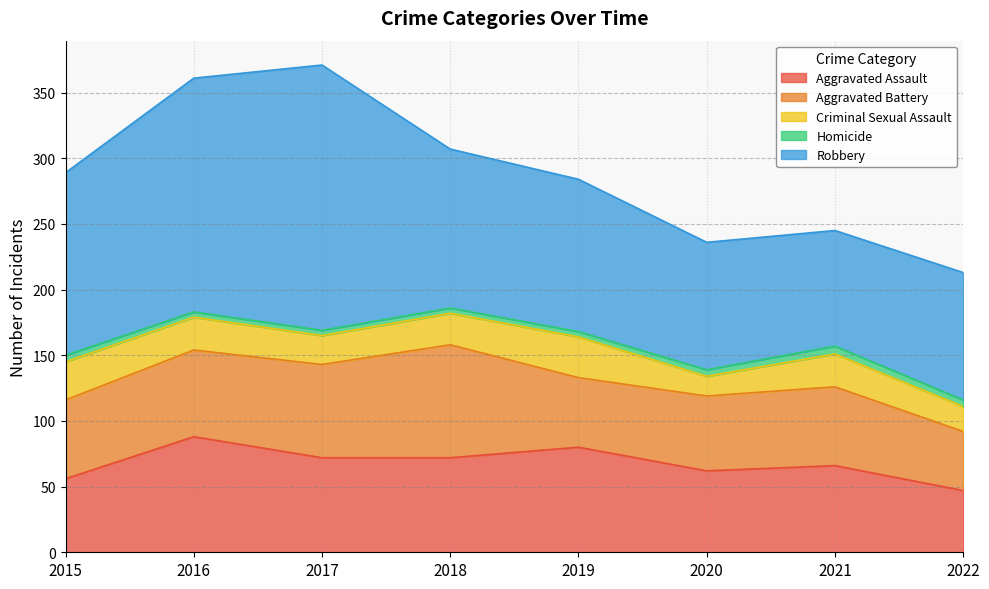

Rank the series by their maximum value, from lowest to highest.

Homicide, Criminal Sexual Assault, Aggravated Battery, Aggravated Assault, Robbery